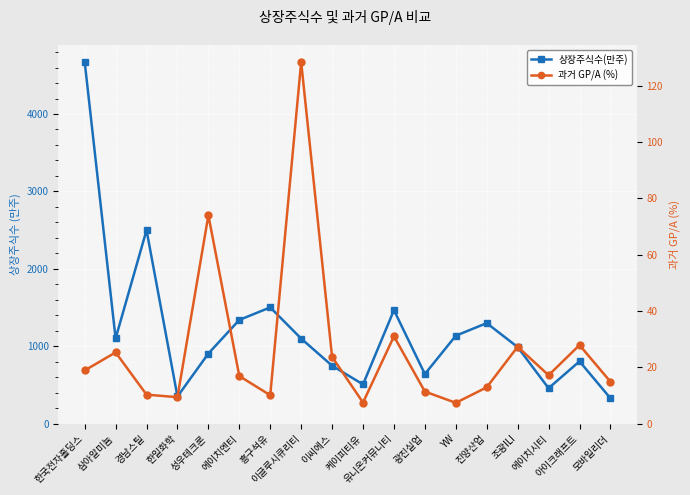

At which label is 상장주식수(만주) closest to 2501?

경남스틸